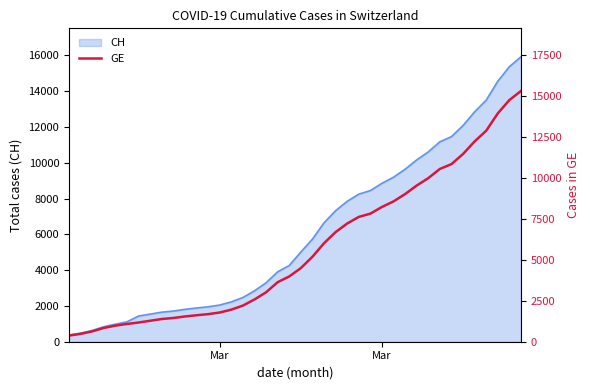

What is the greatest value displayed?

15284